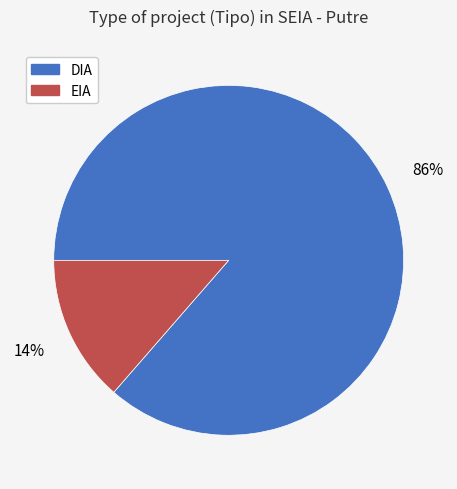

Is it true that DIA is 86% of the pie?

True